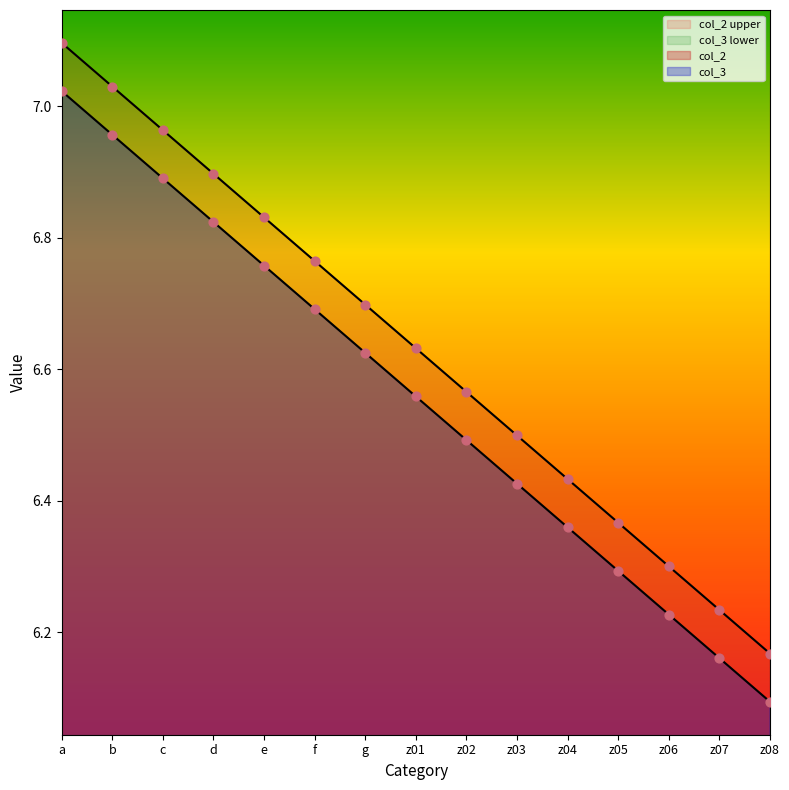

At which category is the sum across all series the highest?

a